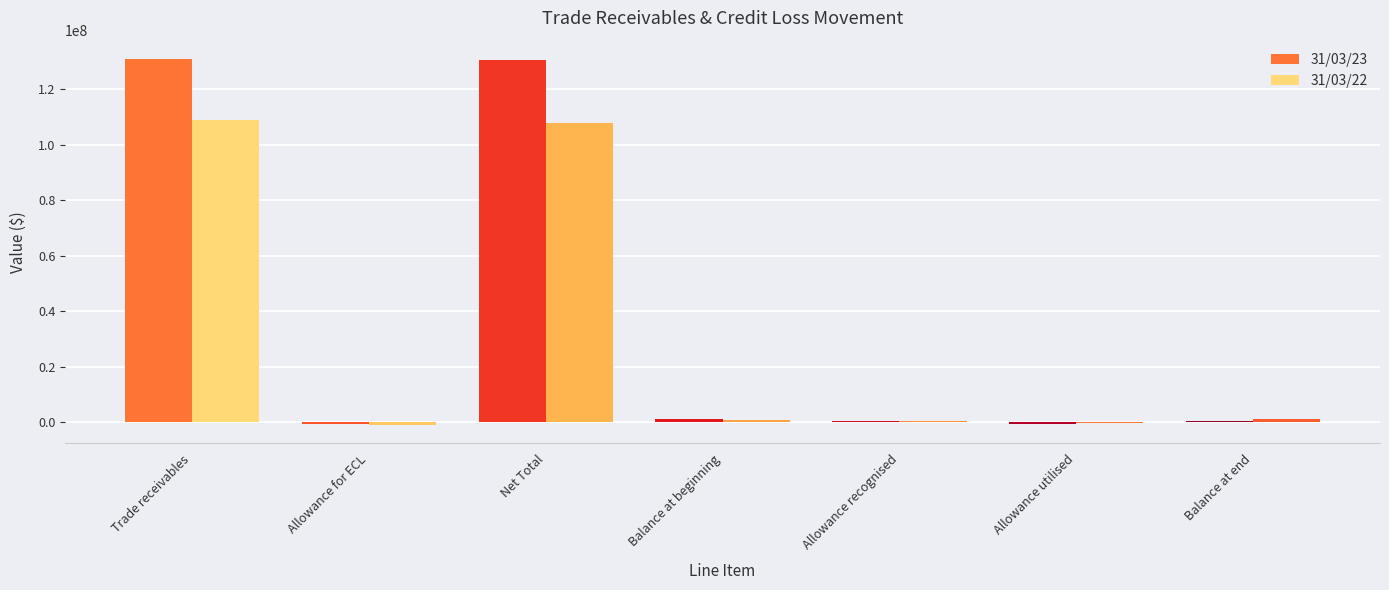

What is the maximum value shown in the chart?

130876669